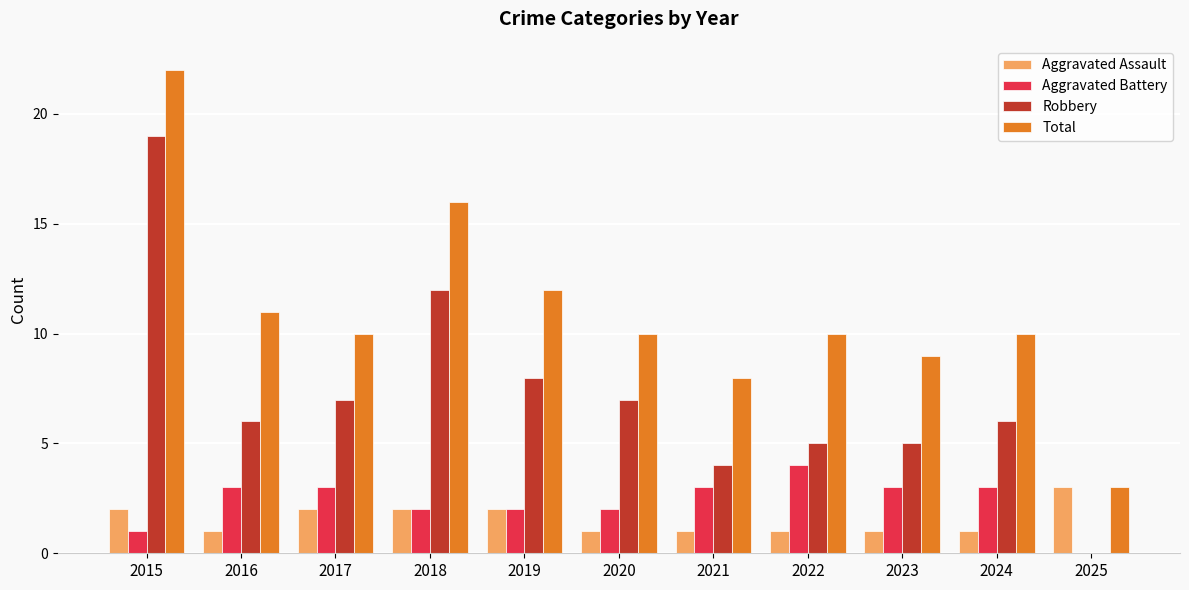

What is the maximum value for Robbery?

19